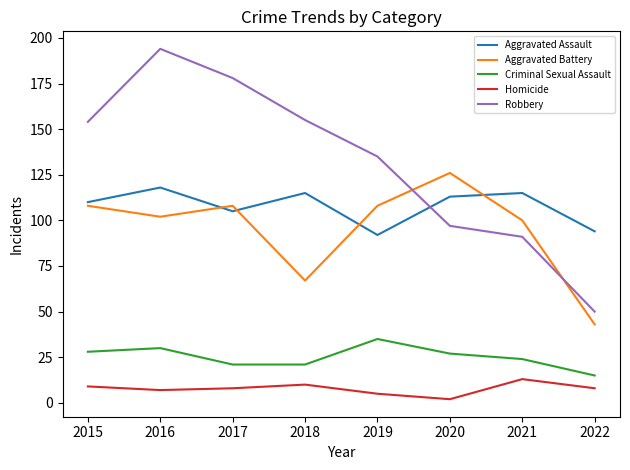

Count the number of categories in the chart.

8